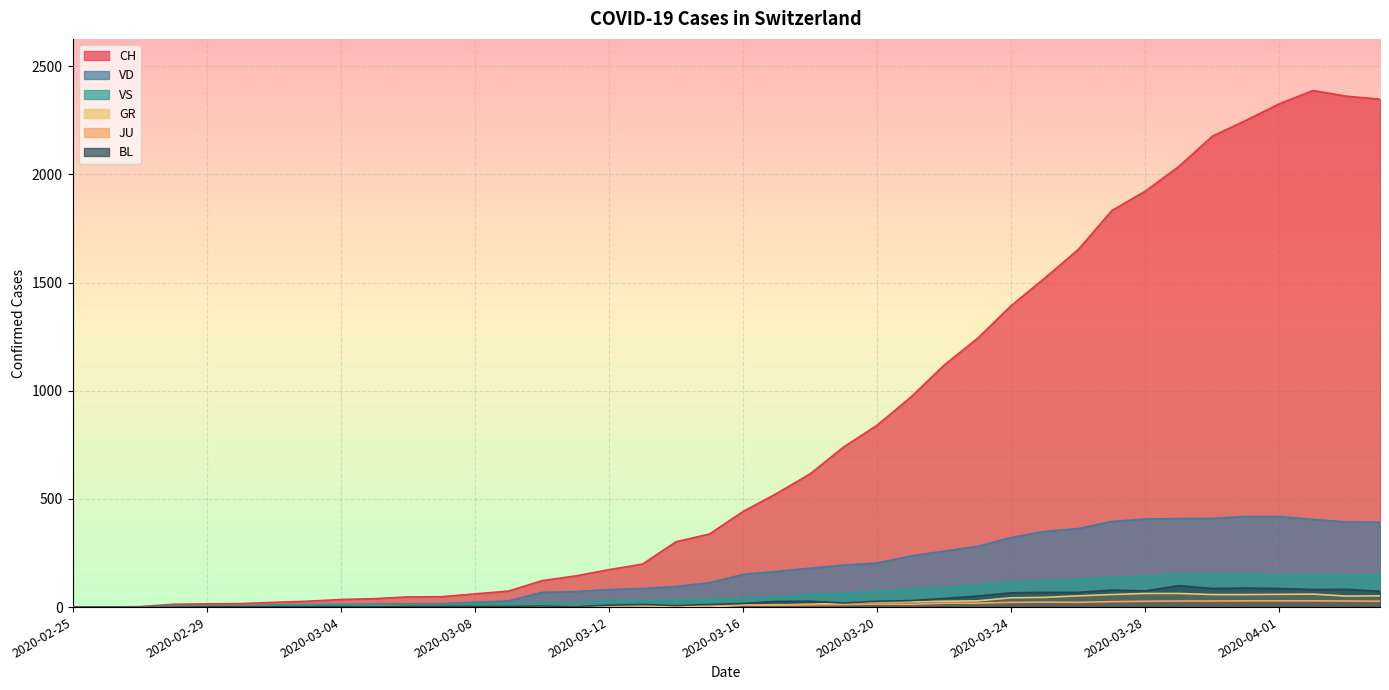

Rank the categories by JU value from highest to lowest.

2020-03-31, 2020-04-01, 2020-04-02, 2020-03-29, 2020-03-30, 2020-04-03, 2020-03-28, 2020-04-04, 2020-03-27, 2020-03-25, 2020-03-24, 2020-03-26, 2020-03-22, 2020-03-23, 2020-03-20, 2020-03-21, 2020-03-19, 2020-03-17, 2020-03-18, 2020-03-15, 2020-03-16, 2020-03-13, 2020-03-14, 2020-03-11, 2020-03-12, 2020-03-06, 2020-03-07, 2020-03-08, 2020-03-09, 2020-03-10, 2020-03-05, 2020-02-27, 2020-02-28, 2020-02-29, 2020-03-01, 2020-03-02, 2020-03-03, 2020-03-04, 2020-02-25, 2020-02-26